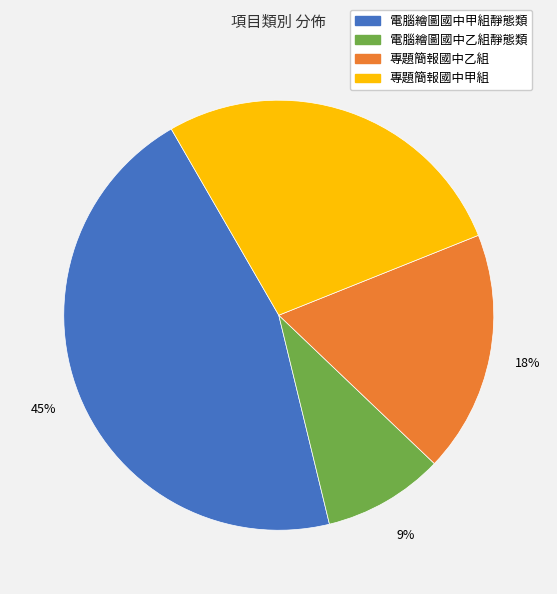

Does any single category account for the majority?

No